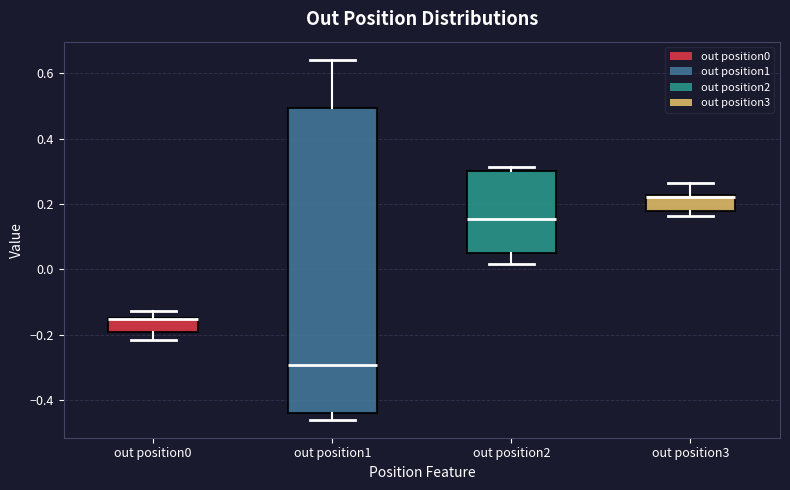

Reading left to right, read every box against the y-axis: the position of its median line, the range the box covers, and the ends of its whiskers. The values are not printed on the chart, so give them approximately, as read against the axis.

out position0: median -0.16 (drawn on the box's upper edge), box -0.20 to -0.14, whiskers -0.22 to -0.12
out position1: median -0.30, box -0.44 to 0.50, whiskers -0.46 to 0.64
out position2: median 0.16, box 0.06 to 0.30, whiskers 0.02 to 0.32
out position3: median 0.22 (just below the box's upper edge), box 0.18 to 0.22, whiskers 0.16 to 0.26